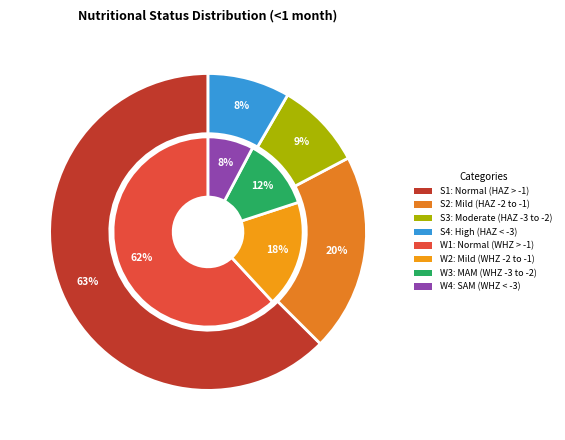

Rank the series by their average value, from lowest to highest.

Stunting (<1 month), Wasting (<1 month)